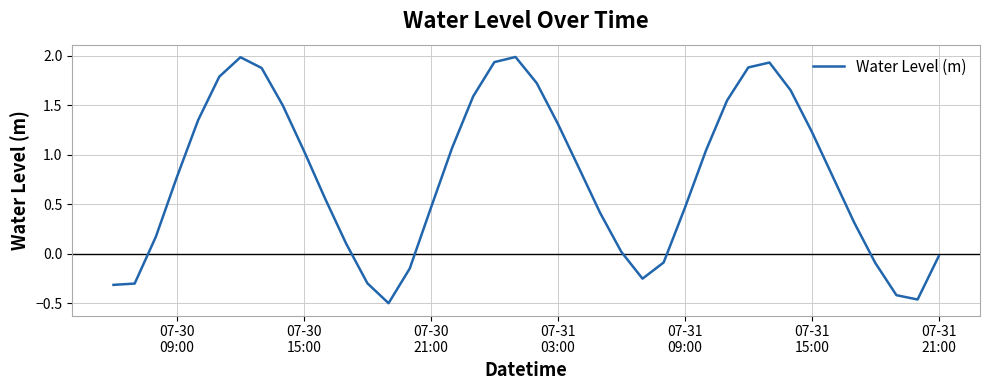

How many distinct data groups are displayed?

1